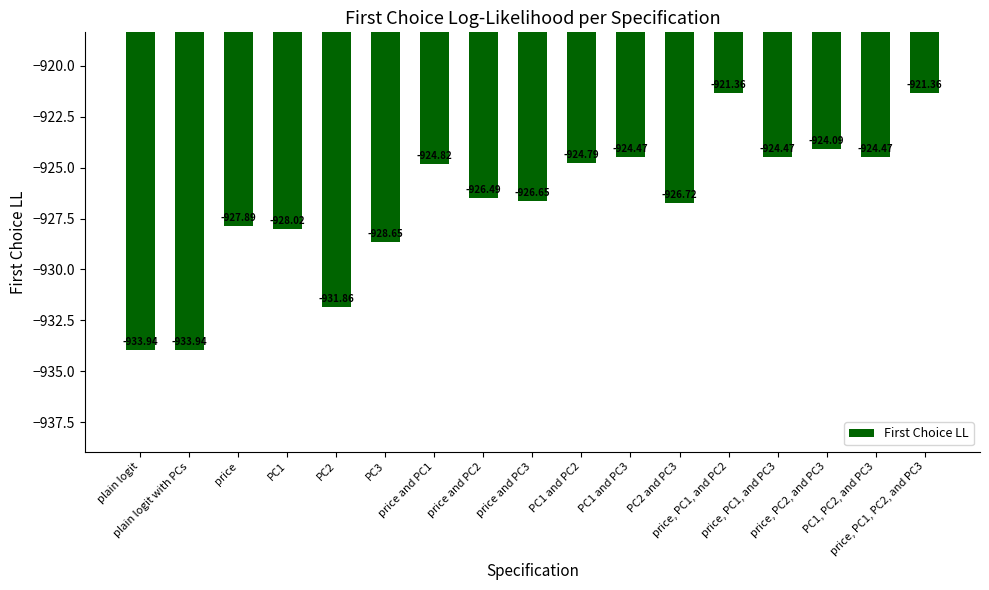

What is the change in value from plain logit to price and PC1?

+9.1